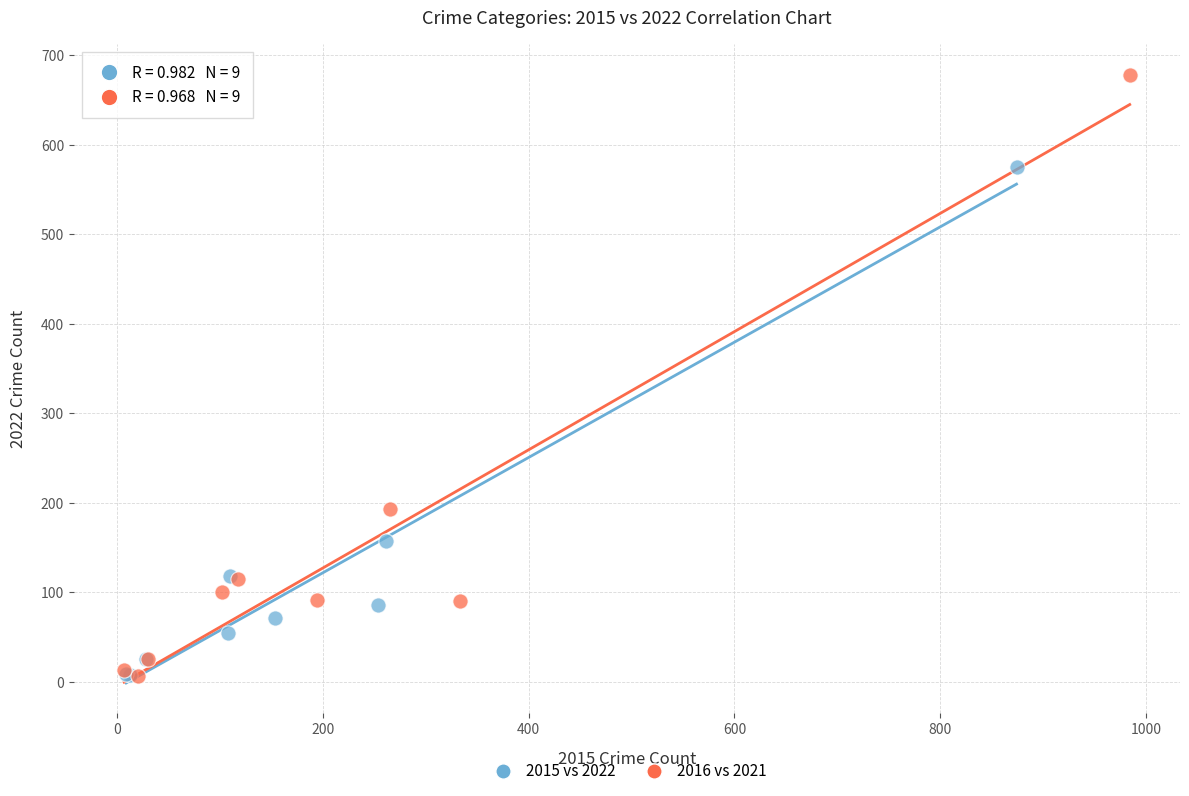

Which series has the largest Y range (max minus min)?

2016 vs 2021